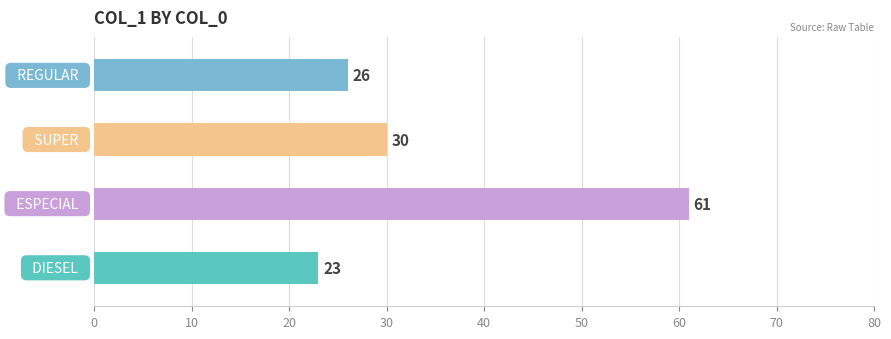

What is the sum of all values?

140